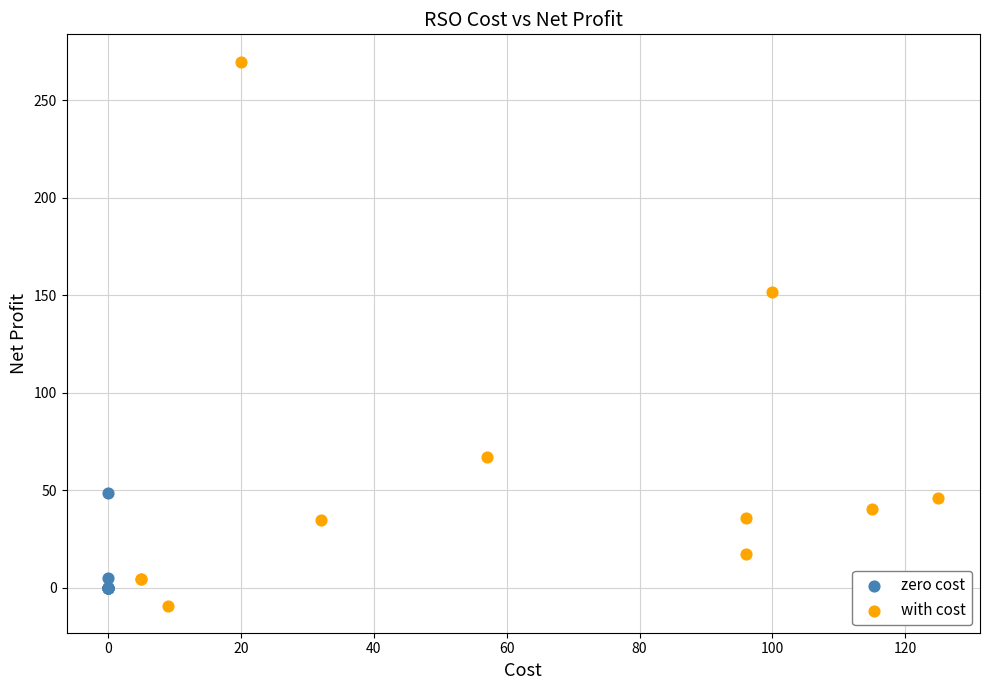

Which series has the largest Y range (max minus min)?

with cost